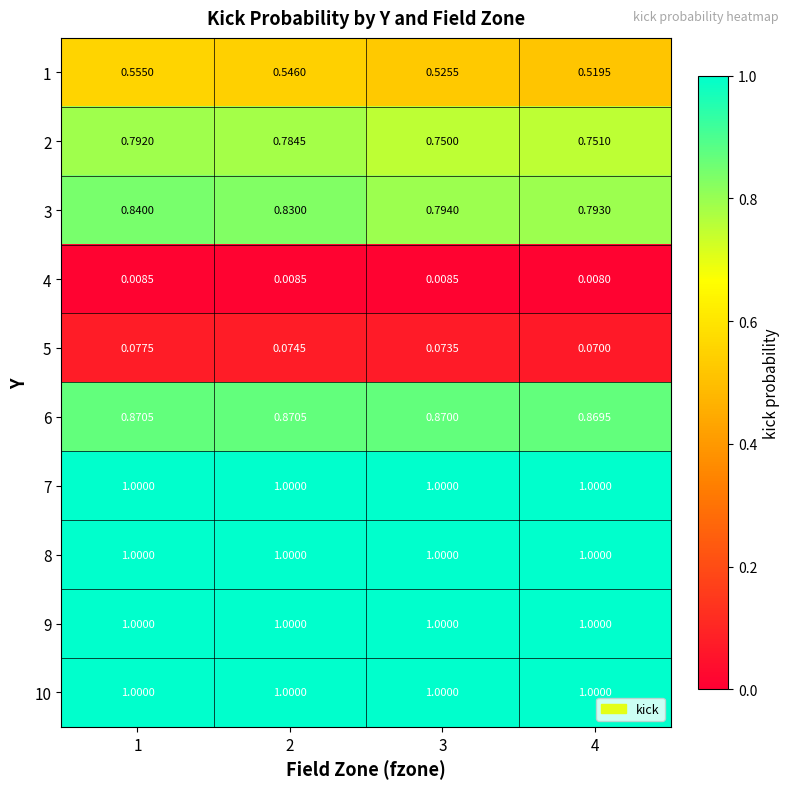

At how many categories does at least one series exceed 0?

4